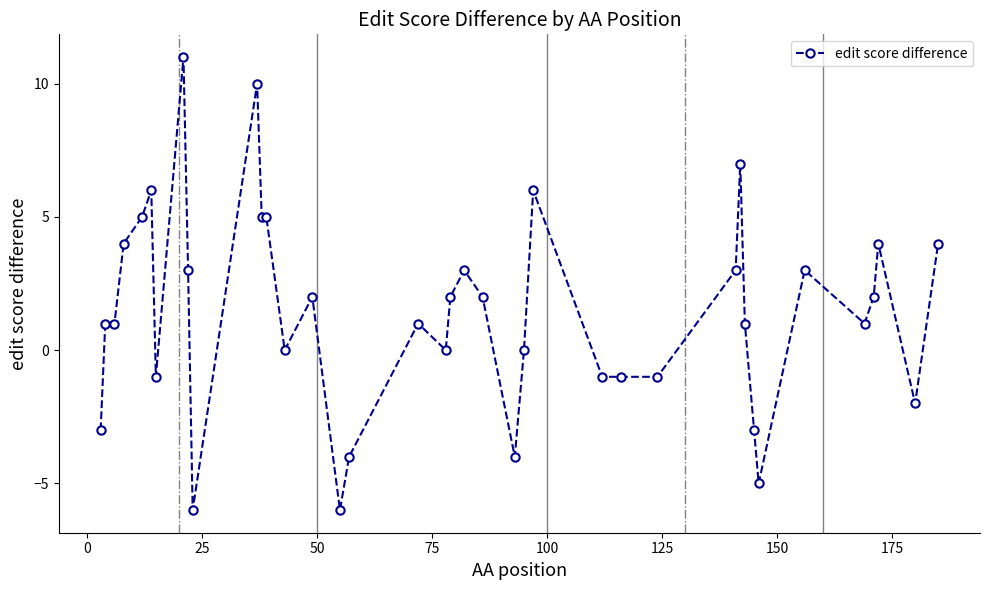

What is the greatest value displayed?

11